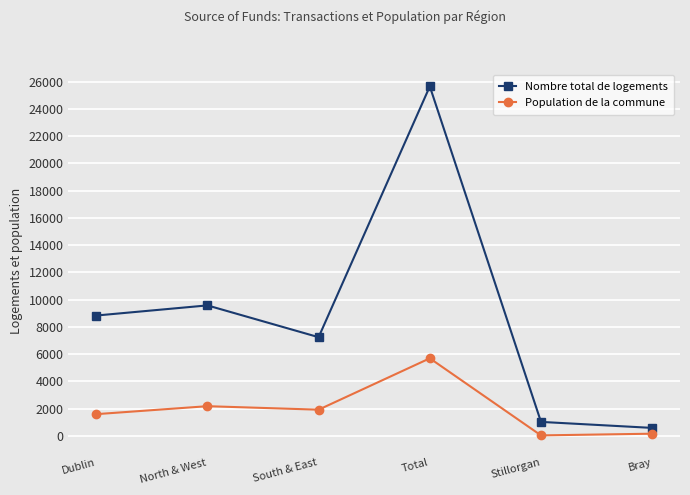

At which category does the chart reach its peak across all series?

Total